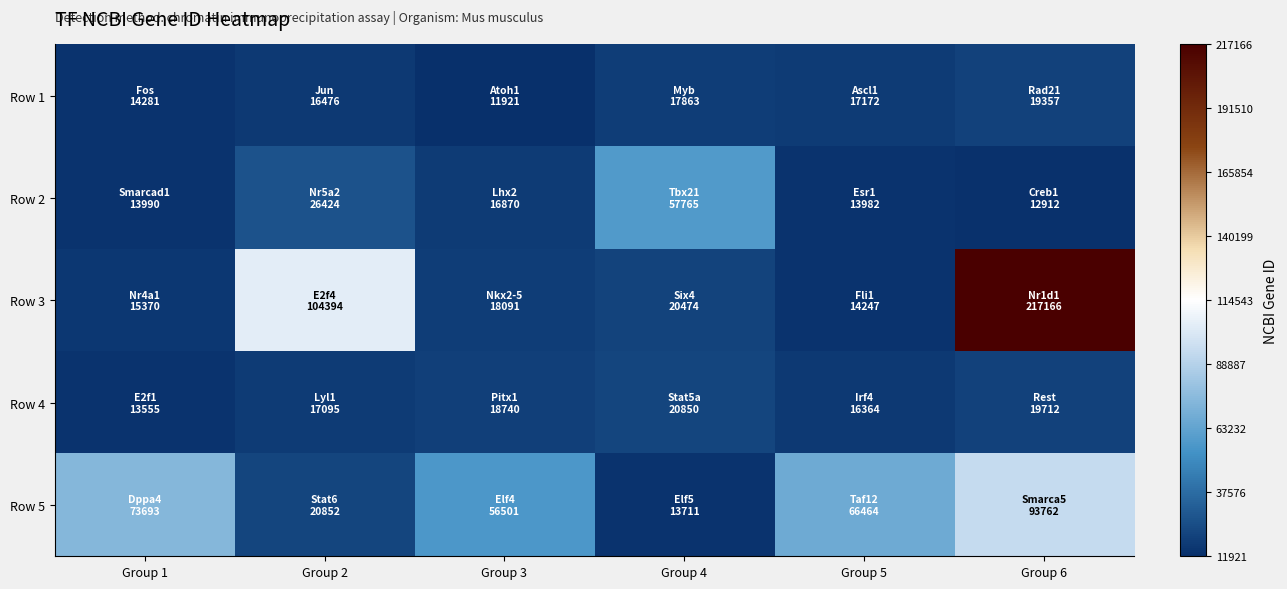

At Group 1, list the series in order from smallest to largest.

Row 4, Row 2, Row 1, Row 3, Row 5